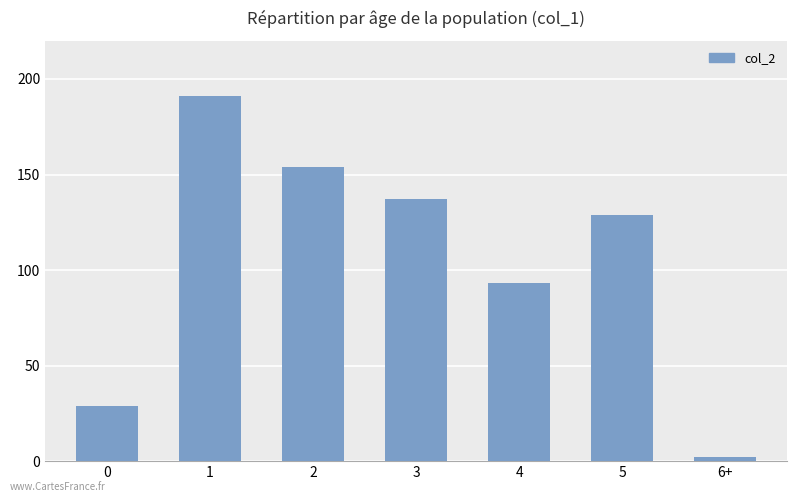

Which category has the highest value across all series?

1